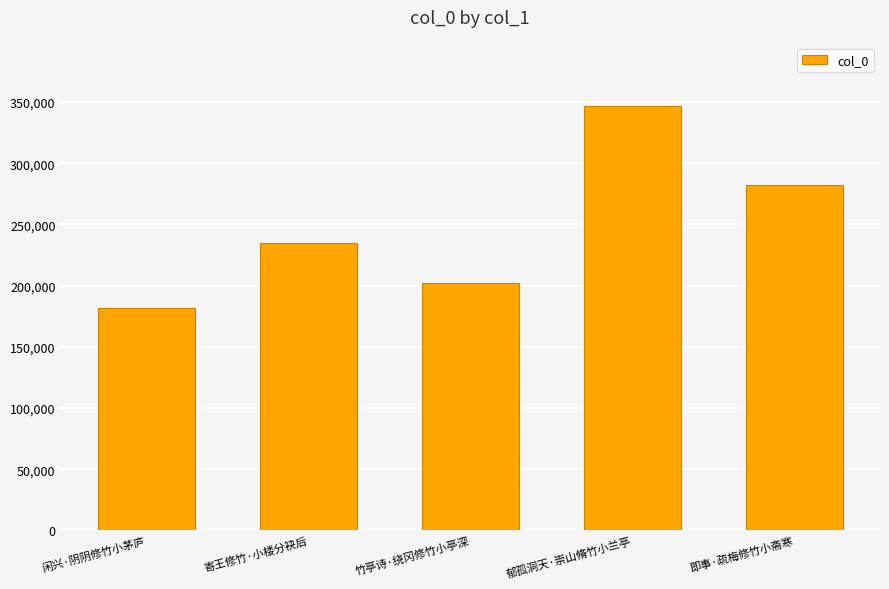

Rank the categories by value from highest to lowest.

郁孤洞天·崇山脩竹小兰亭, 即事·疏梅修竹小斋寒, 寄王修竹·小楼分袂后, 竹亭诗·绕冈修竹小亭深, 闲兴·阴阴修竹小茅庐